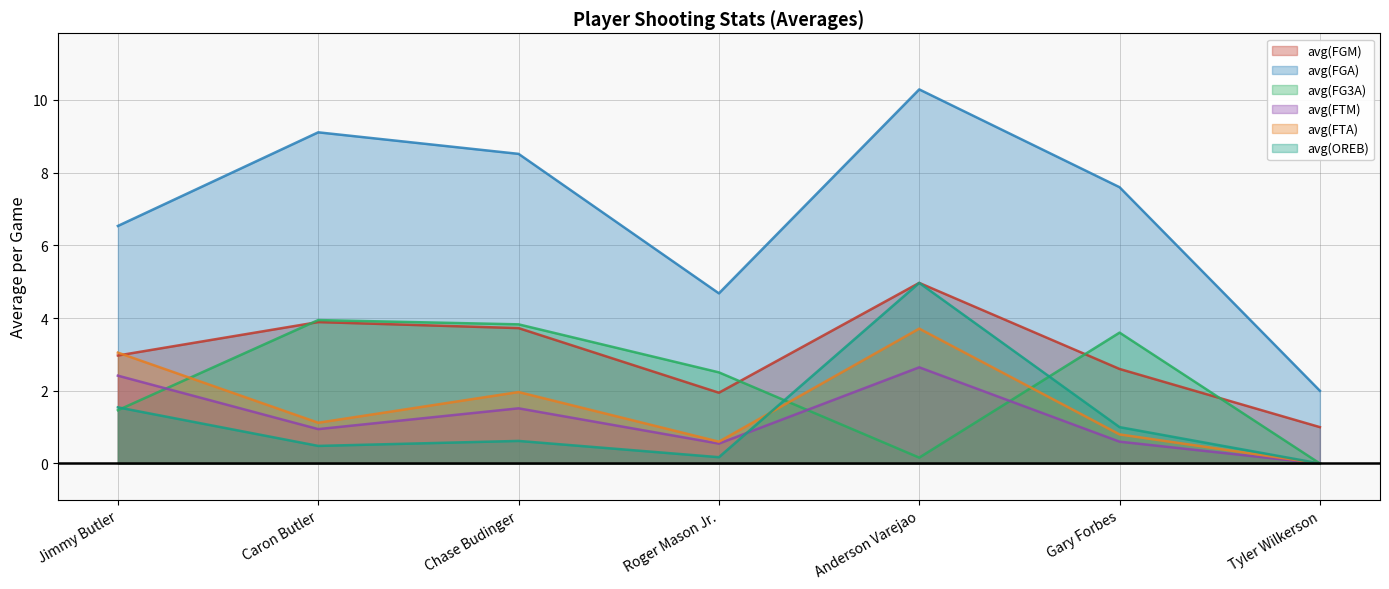

Which has a higher value, Caron Butler or Roger Mason Jr.?

Caron Butler